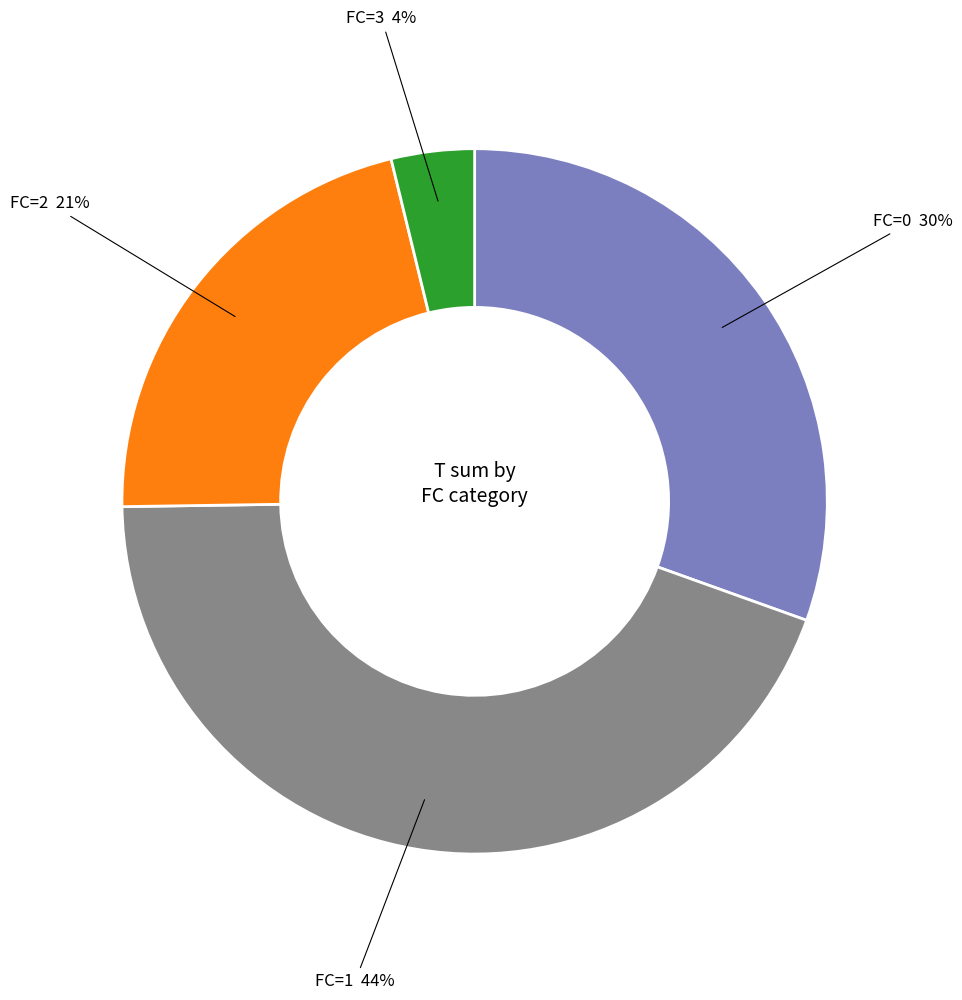

Which category has the biggest portion of the pie?

FC=1